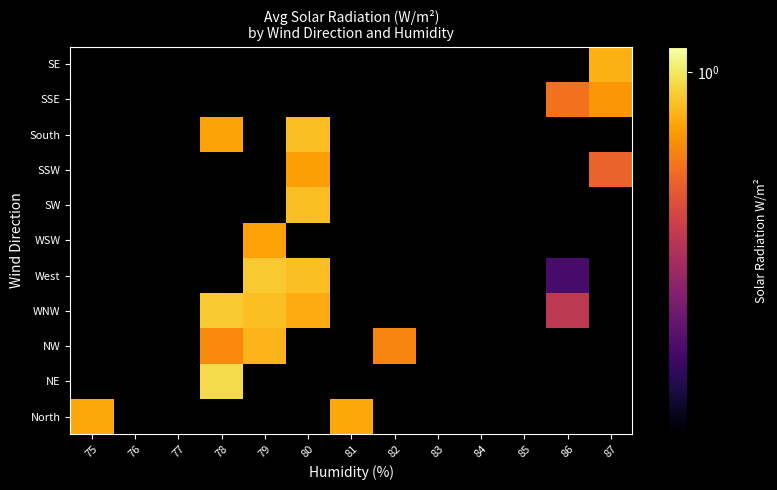

What is the greatest value displayed?

1.0